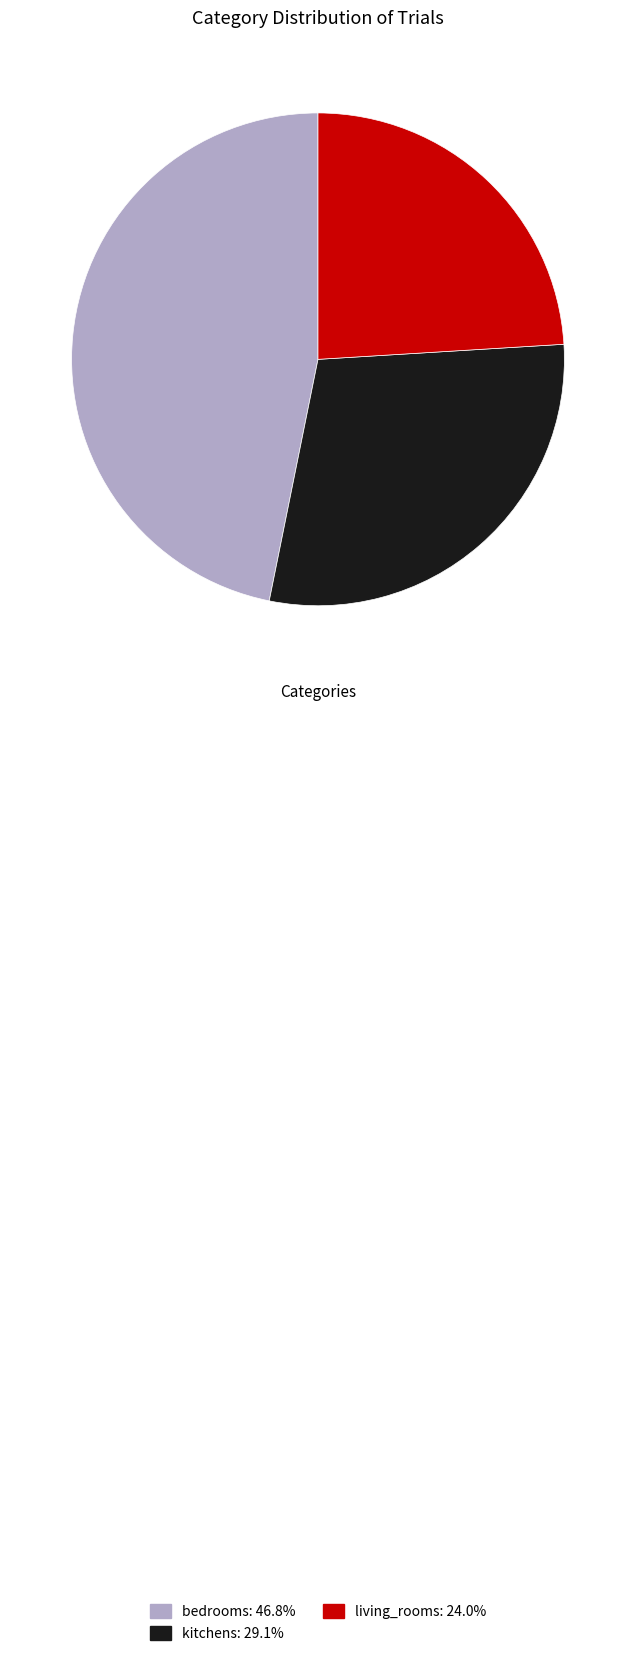

Is there any slice that represents more than half of the pie?

No